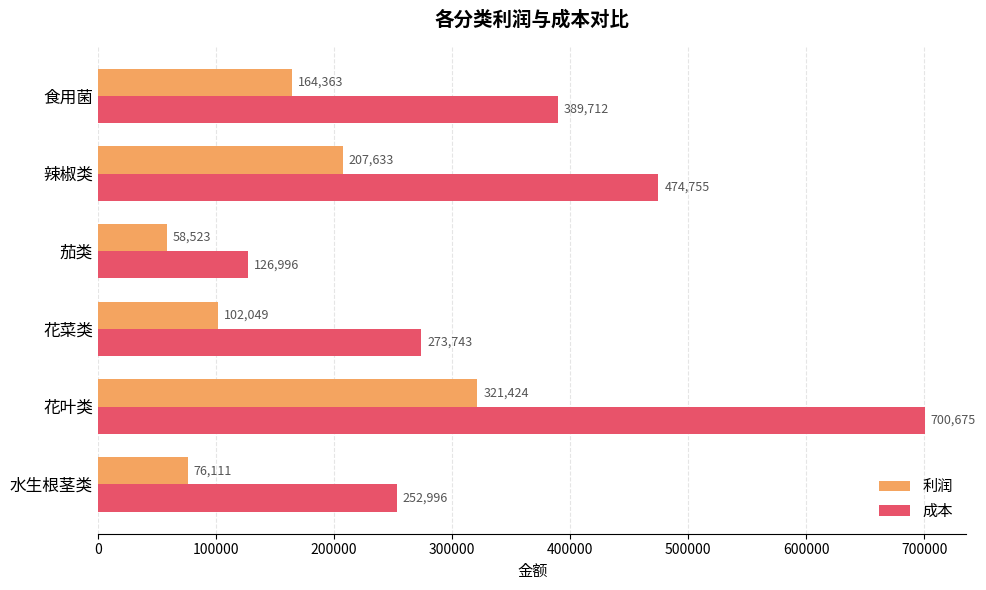

How many values in the 成本 series exceed 389712?

3